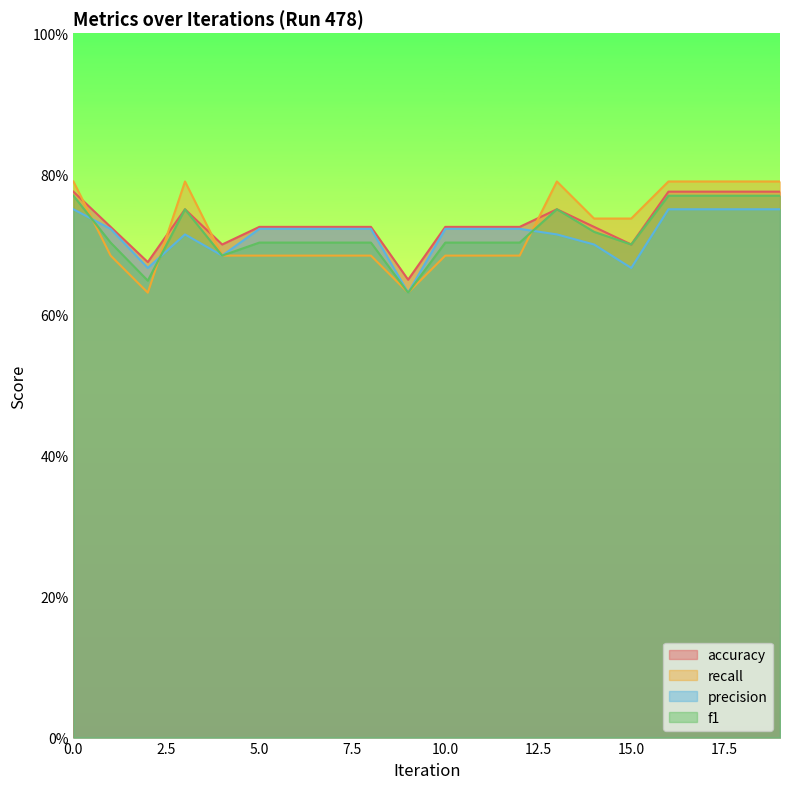

What are all the series names shown in the legend?

accuracy, recall, precision, f1